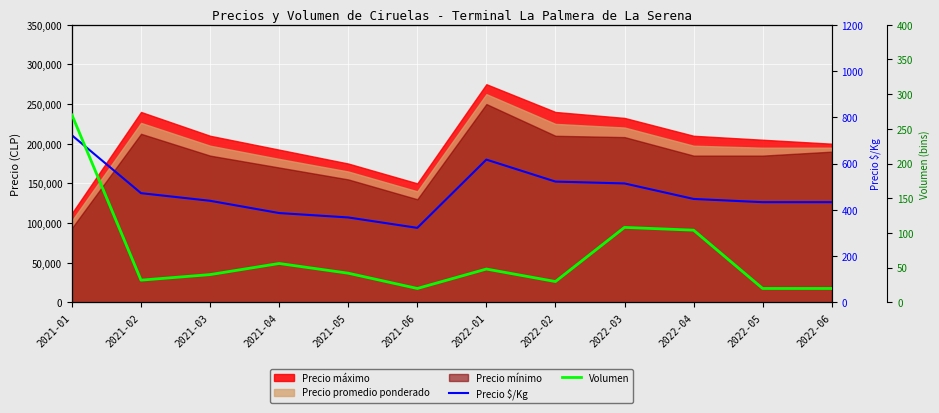

What is the sum of the Precio $/Kg values at 2022-01 and 2022-04?

1064